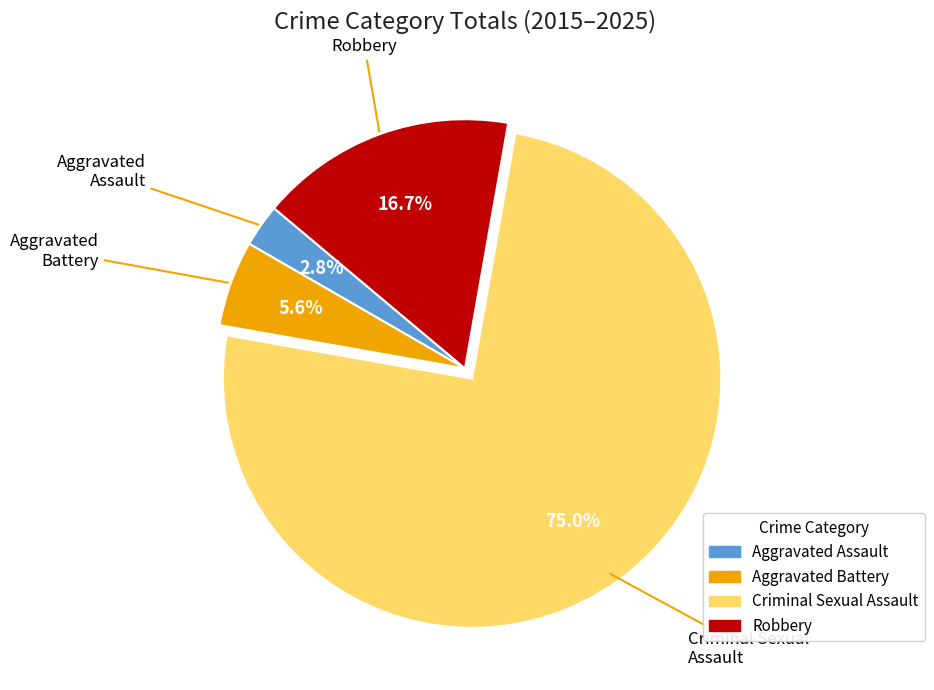

Count the number of slices in the pie.

4